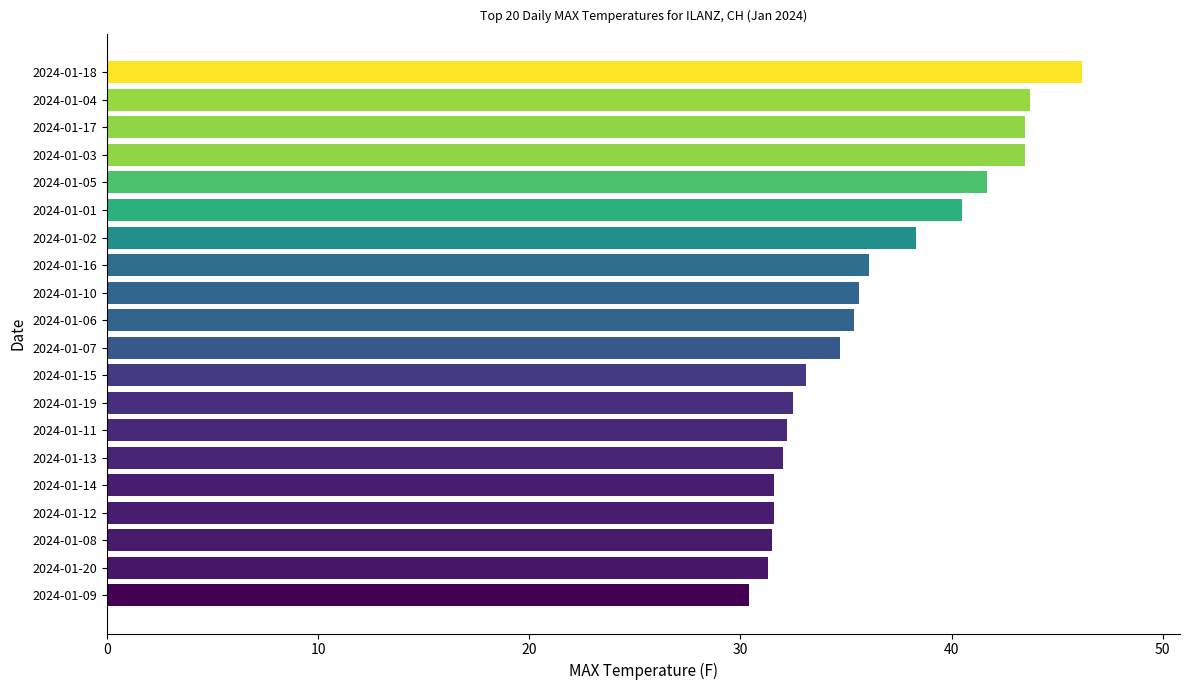

How many categories are shown in the chart?

20